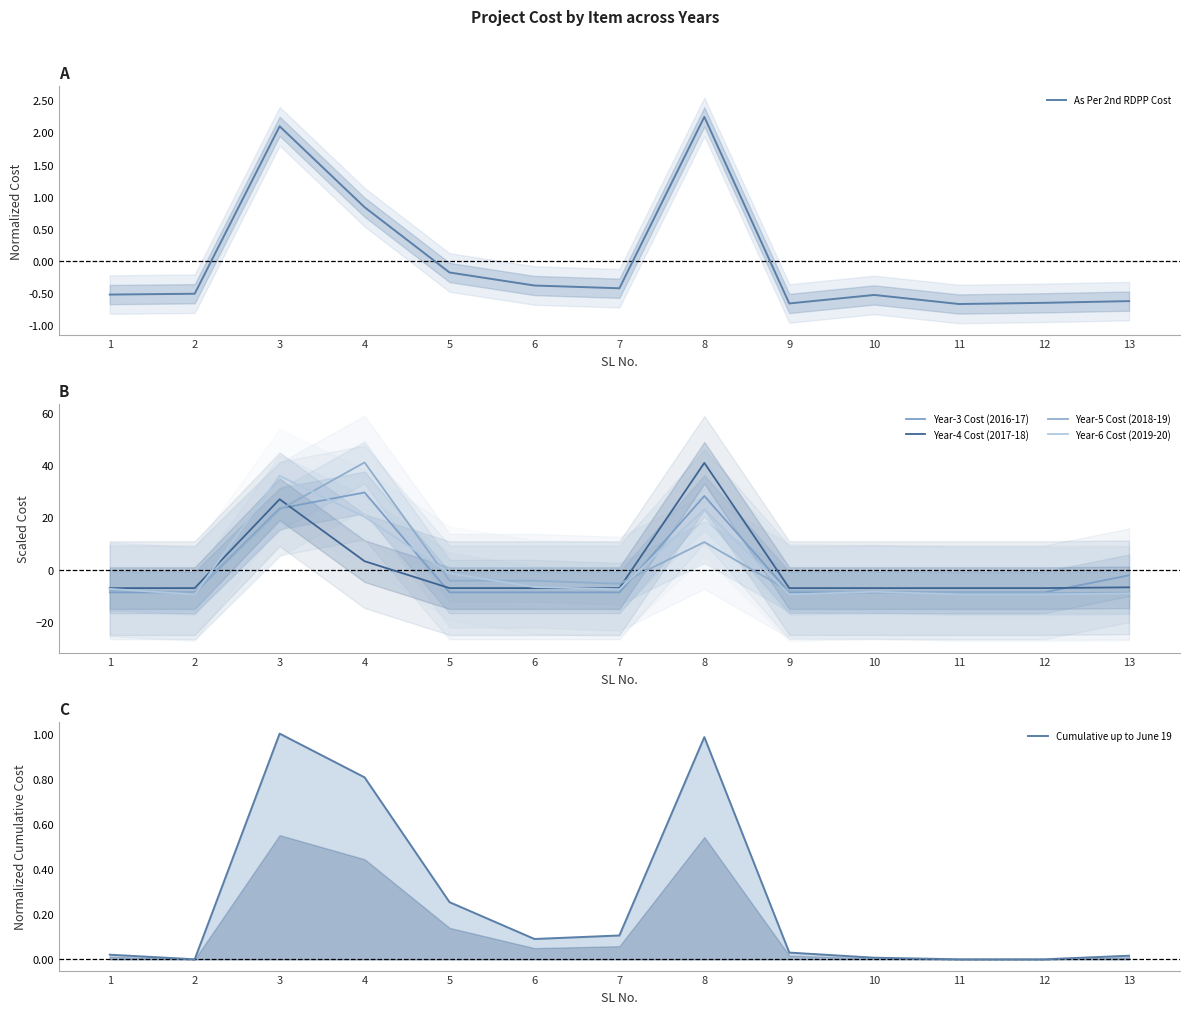

At which label does Year-6 Cost (2019-20) first exceed -7?

3